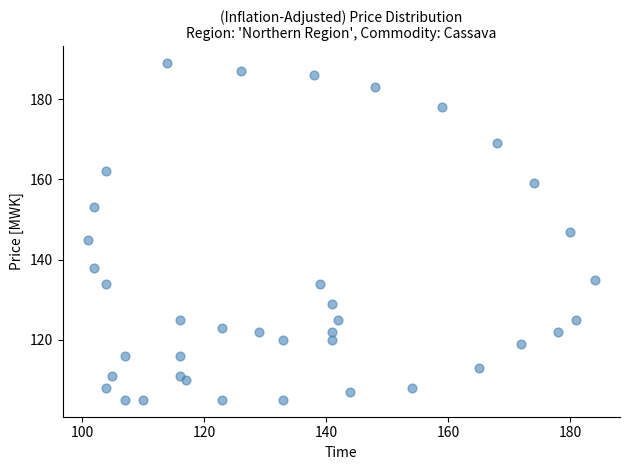

How many data points are displayed?

39